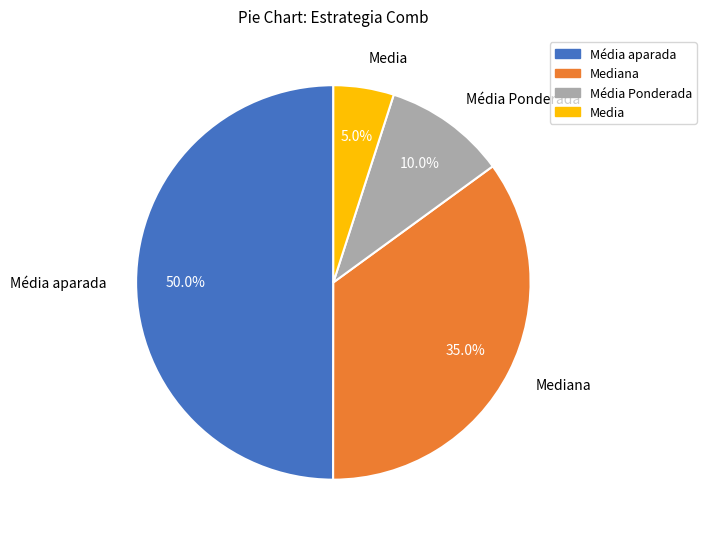

What is the ratio of the value at Mediana to the value at Média Ponderada?

3.5